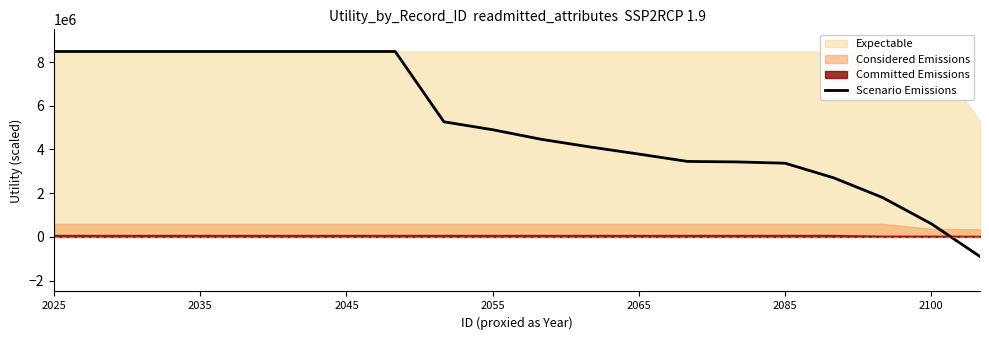

What is the maximum value shown in the chart?

8485281.4